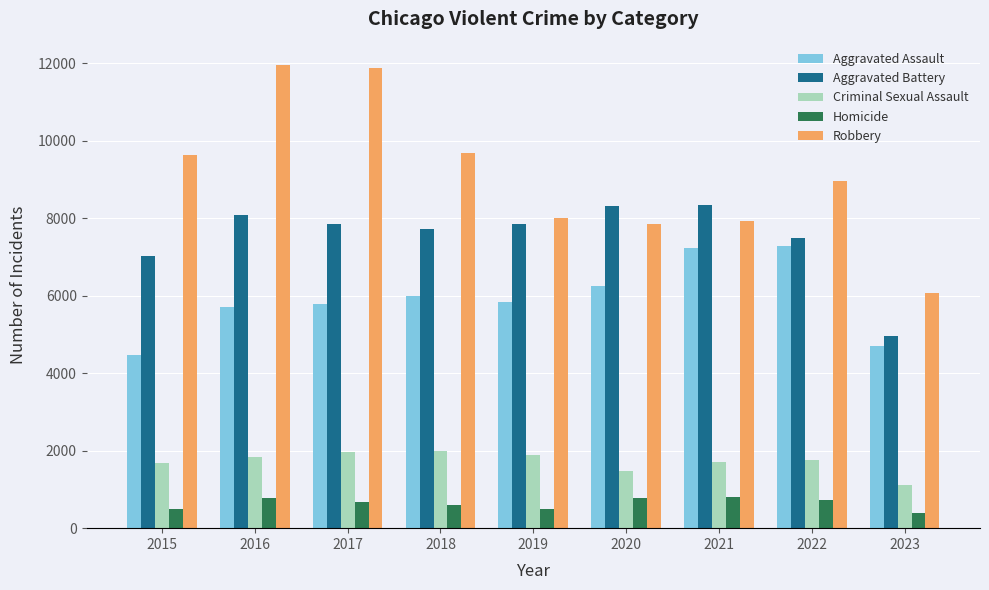

What is the difference between the second highest and minimum values in the Homicide series?

394